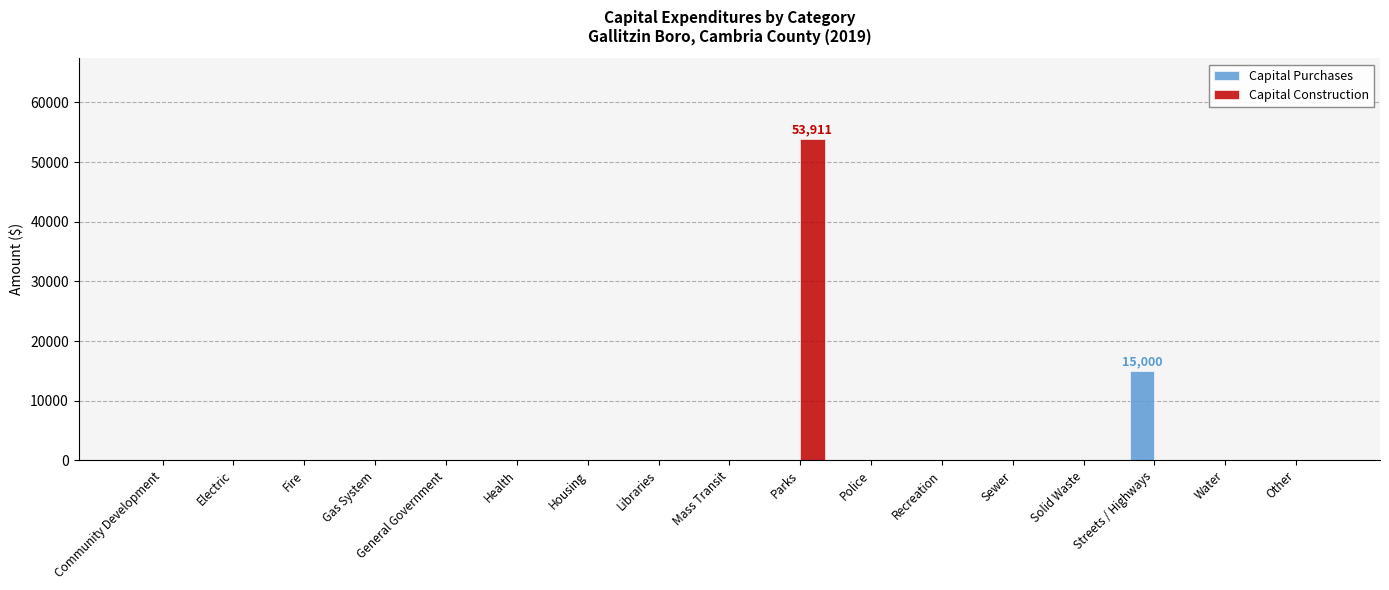

At which category is the sum across all series the highest?

Parks